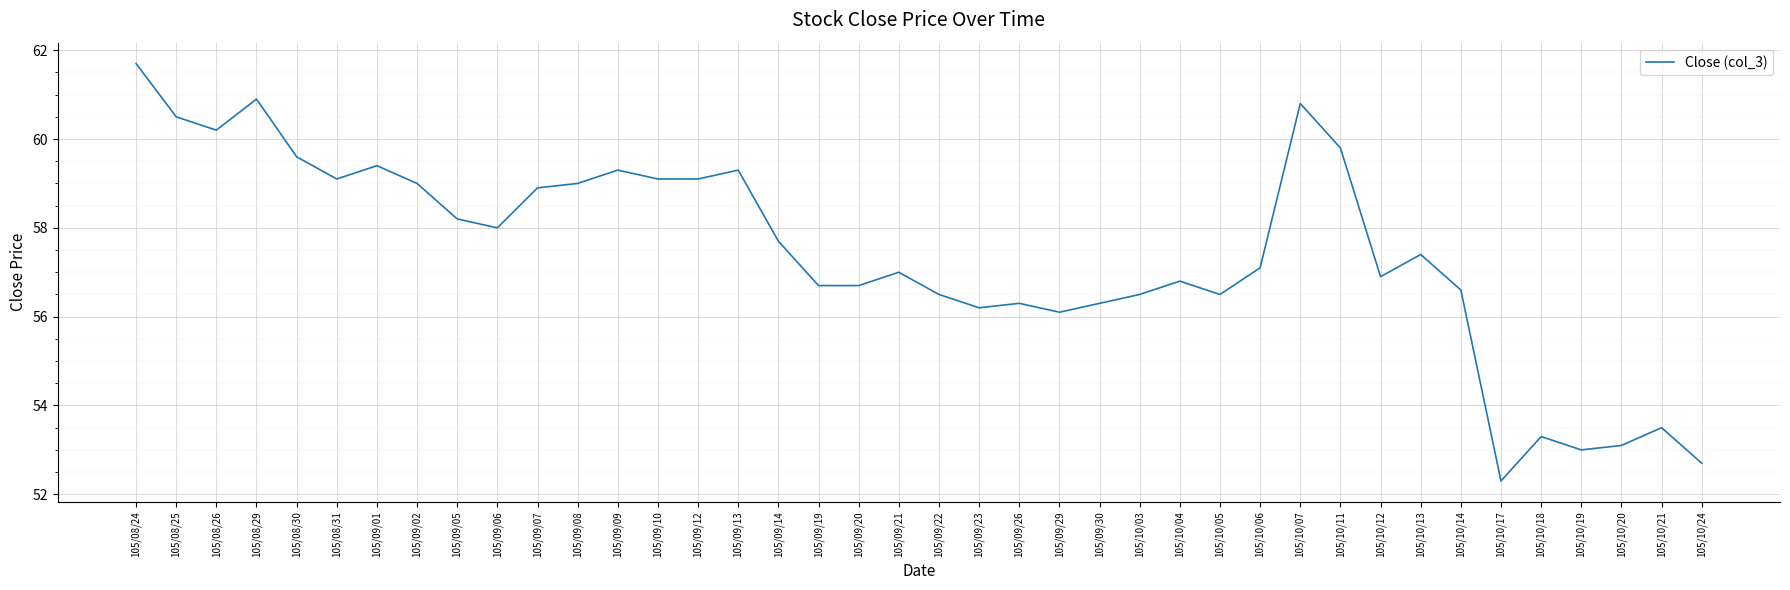

What is the greatest value displayed?

61.7